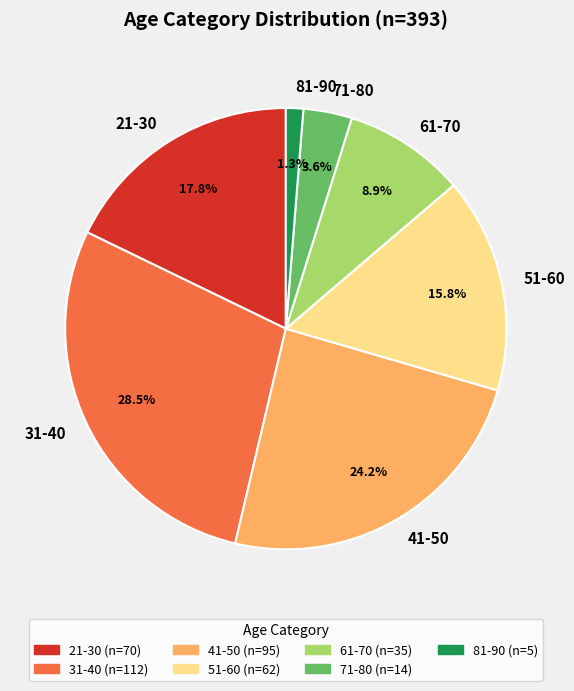

Which category has the biggest portion of the pie?

31-40